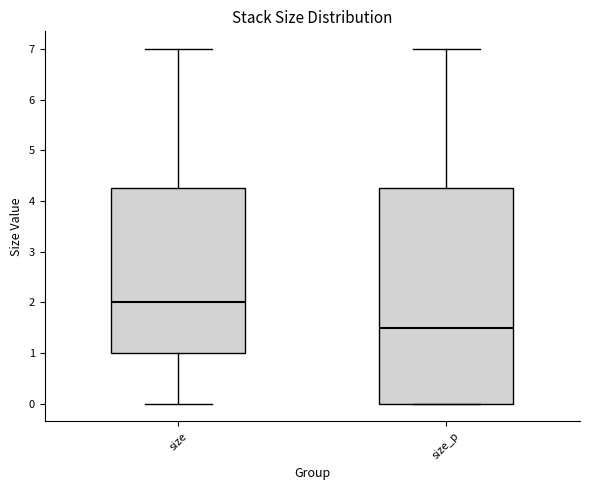

Which box's median line is the lowest?

size_p